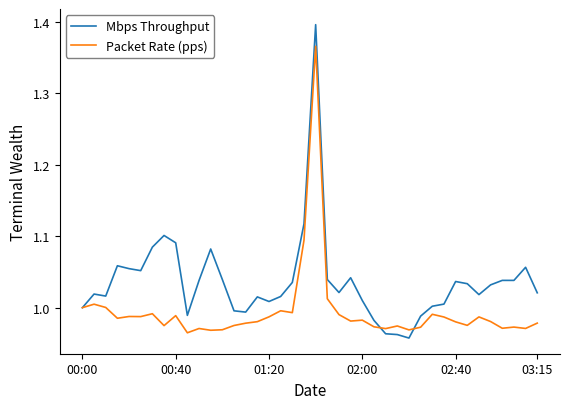

List the series in order of their overall mean, lowest first.

Packet Rate (pps), Mbps Throughput